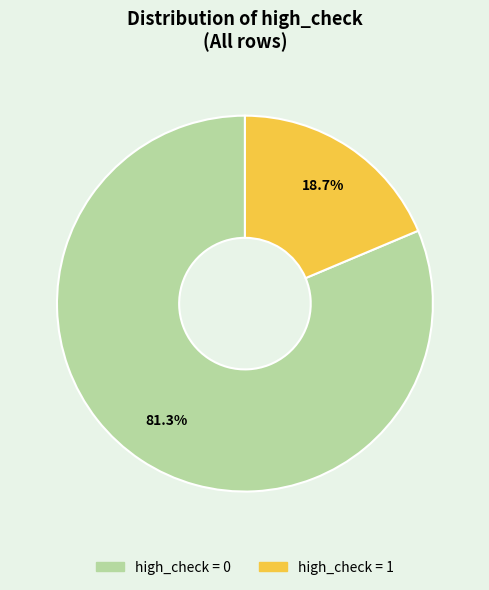

To the nearest percent, what percentage of the pie is high_check = 1?

19%